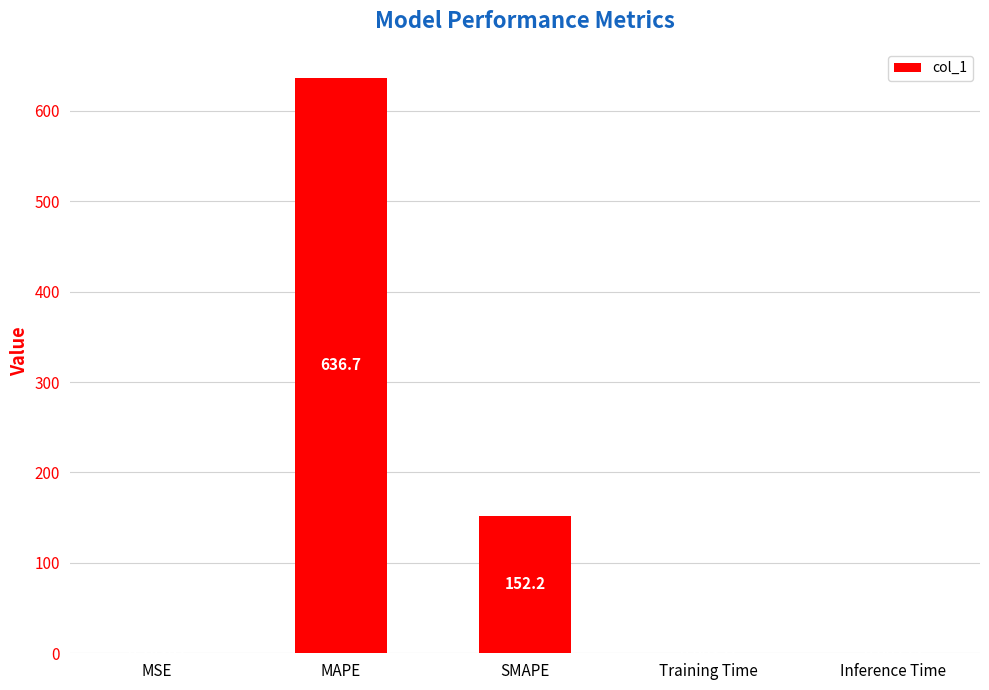

Between SMAPE and MAPE, which is larger?

MAPE